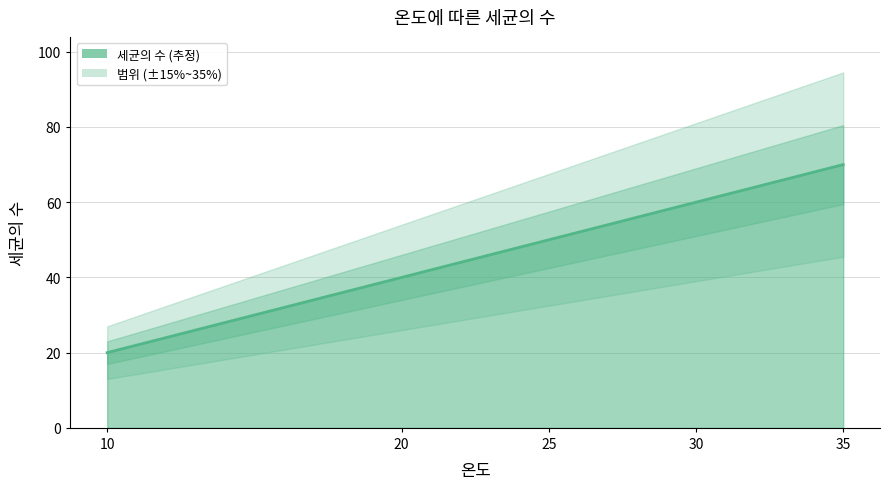

Reading right to left, extract all data points from this chart.

70	60	50	40	20